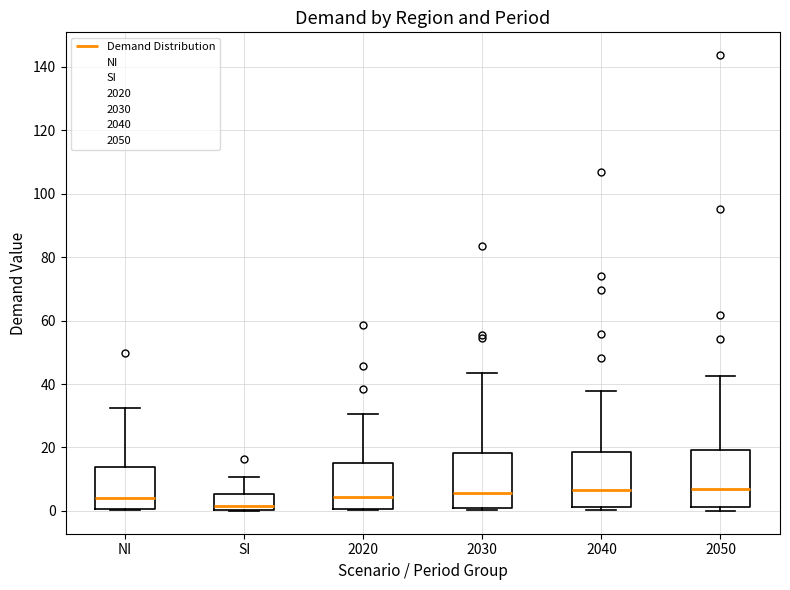

Which box's median line is the lowest?

SI